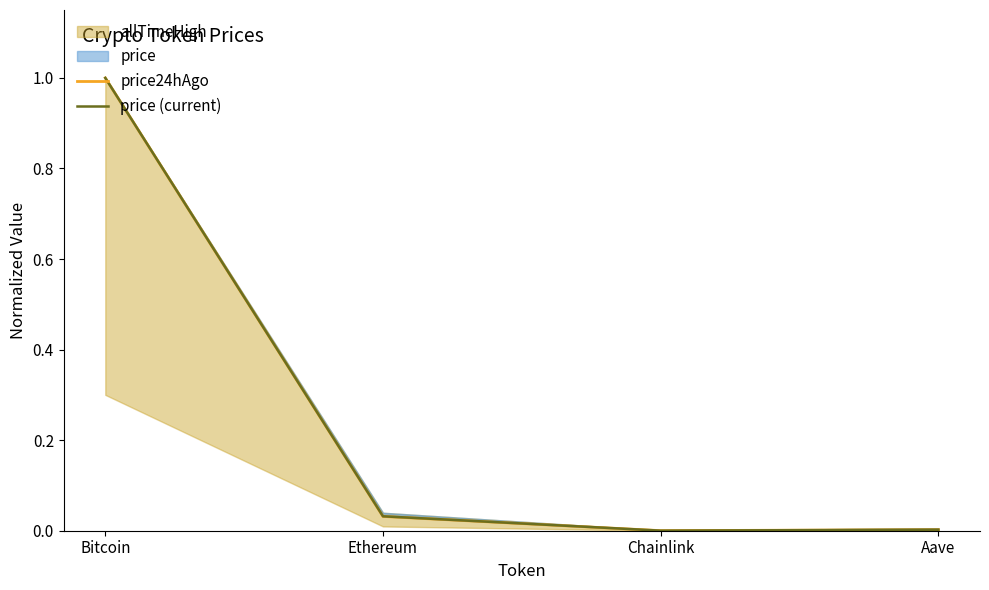

How many interior local valleys does the price24hAgo series have?

1